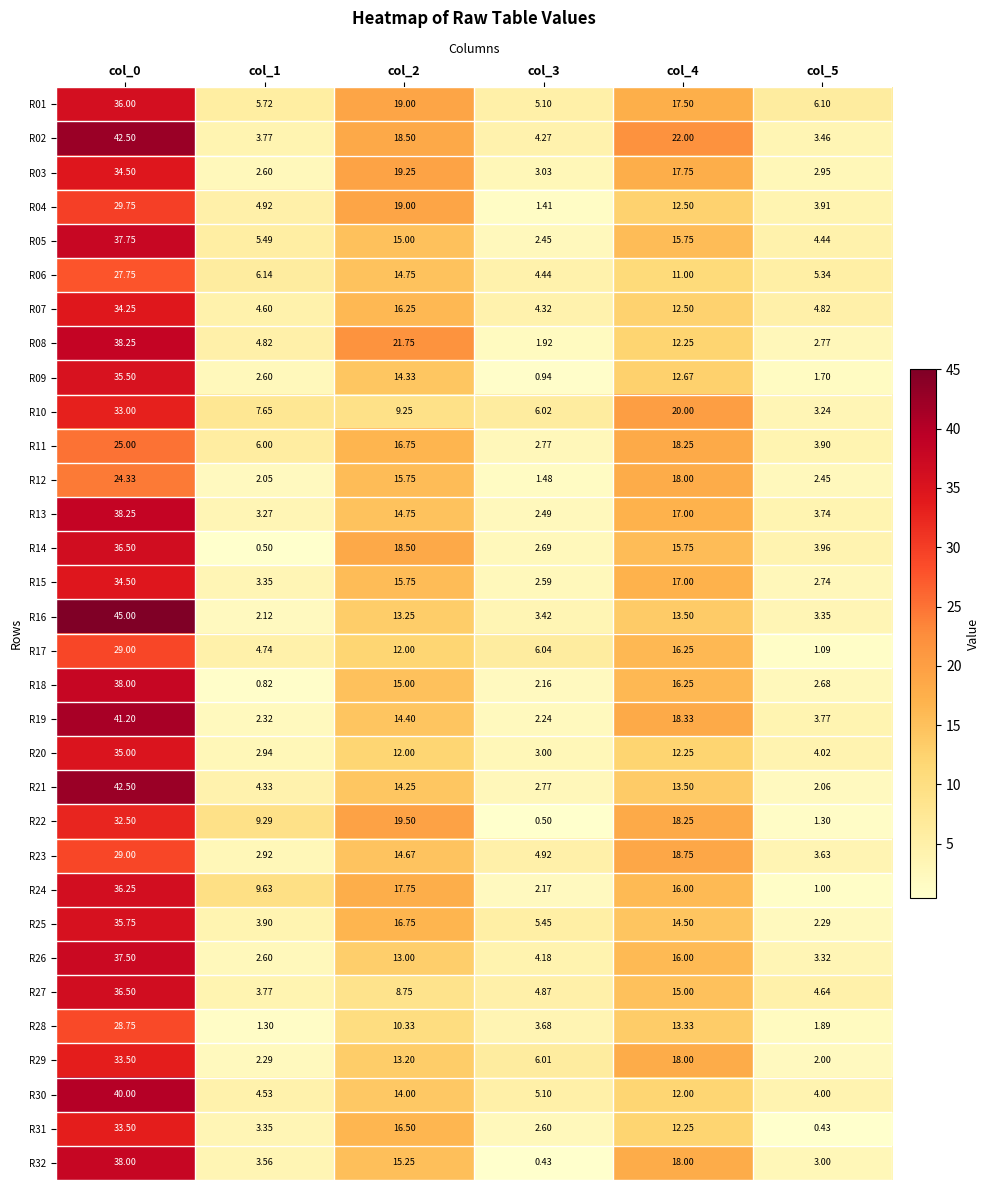

Is the value of R19 at col_5 greater than the value of R12 at col_2?

No